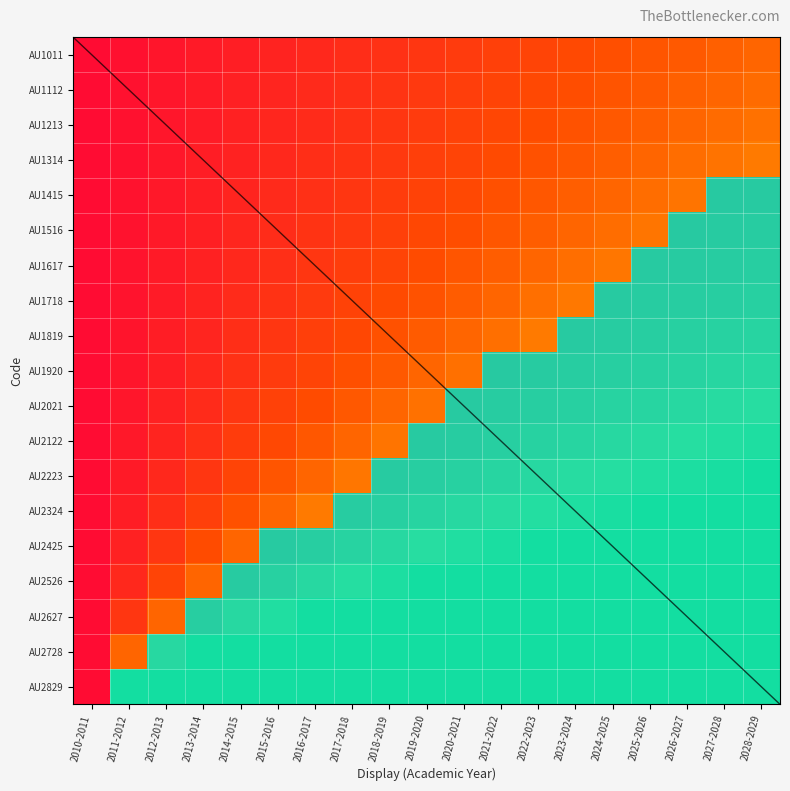

Which series has the widest spread of values?

AU2324